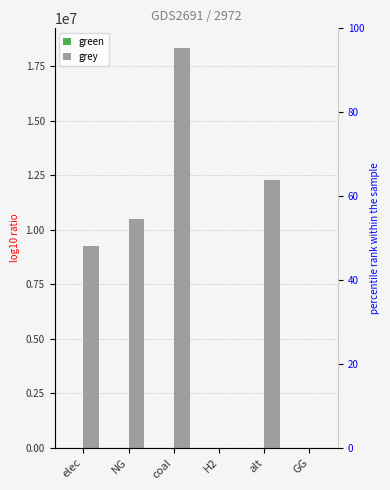

Reading right to left, what are all the values shown in this chart?

green: 0.0	0.0	0.0	0.0	0.0	0.0
grey: 0.0	12288253.3	0.0	18317519.8	10511560.0	9259452.1